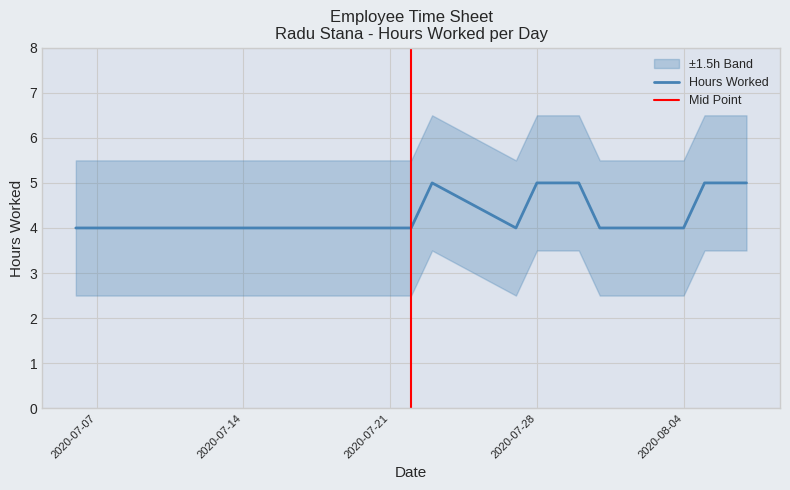

How many lines are shown in the chart?

1